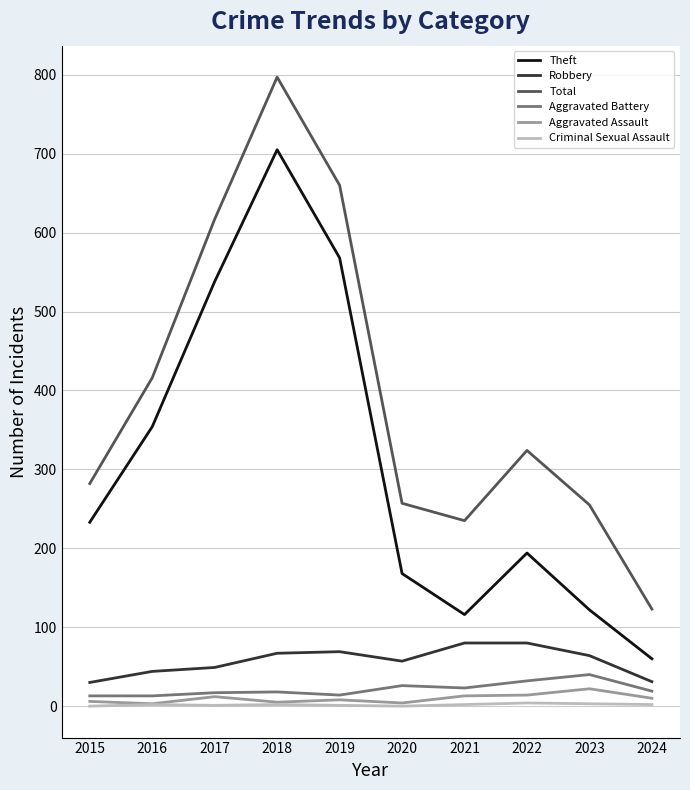

True or false: Robbery and Theft cross at least once.

False